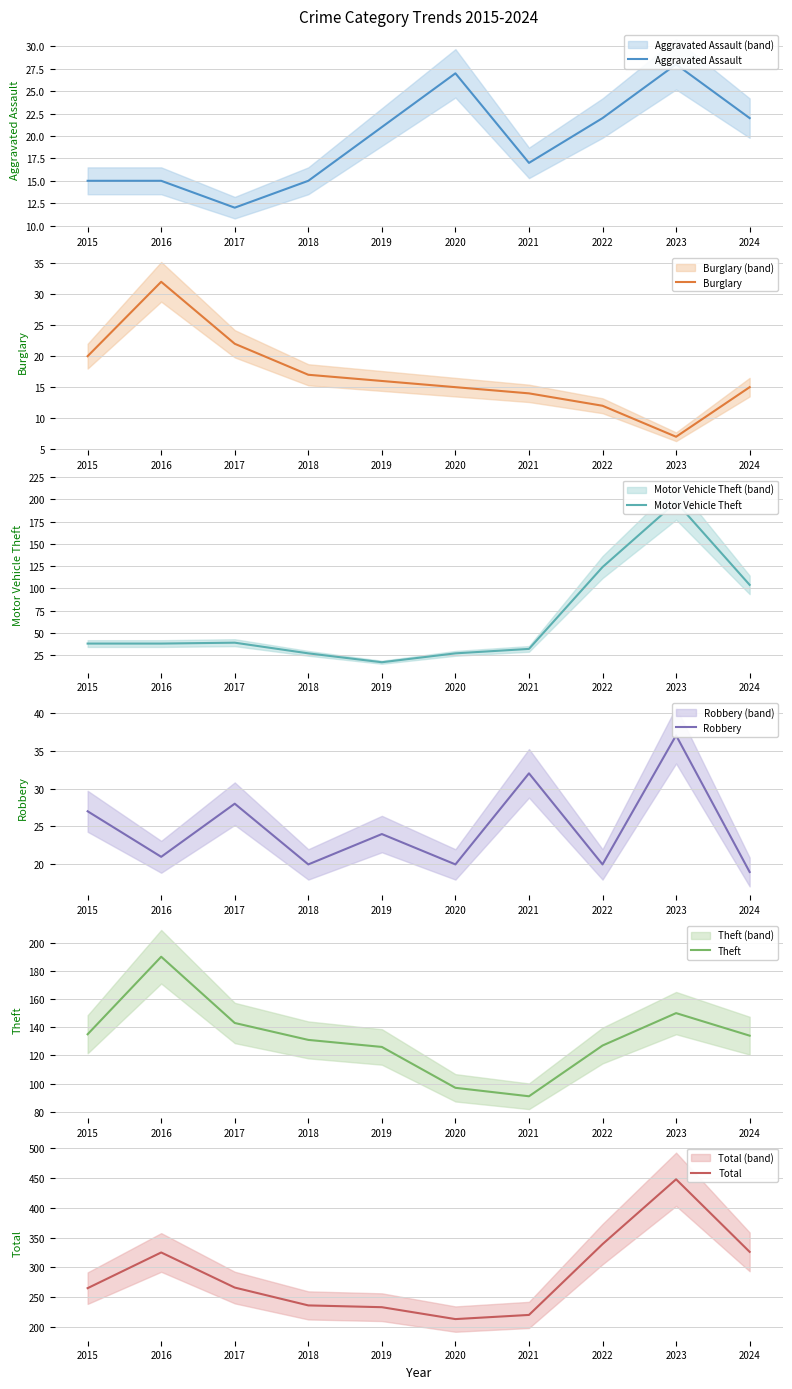

What is the average value of the Burglary series?

17